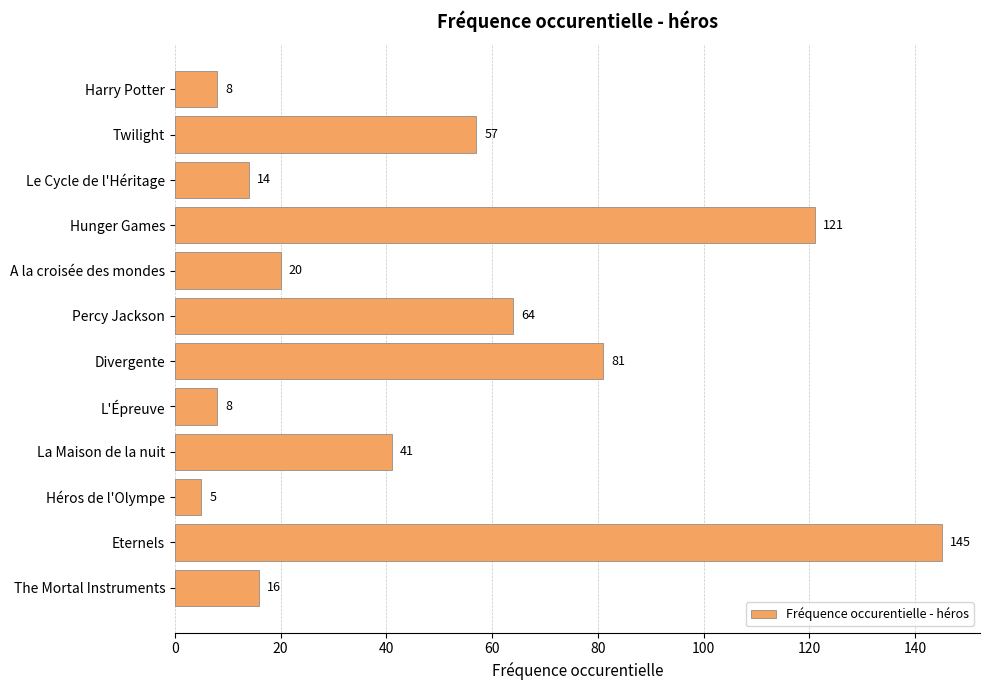

Reading top to bottom, what are all the values shown in this chart?

8	57	14	121	20	64	81	8	41	5	145	16